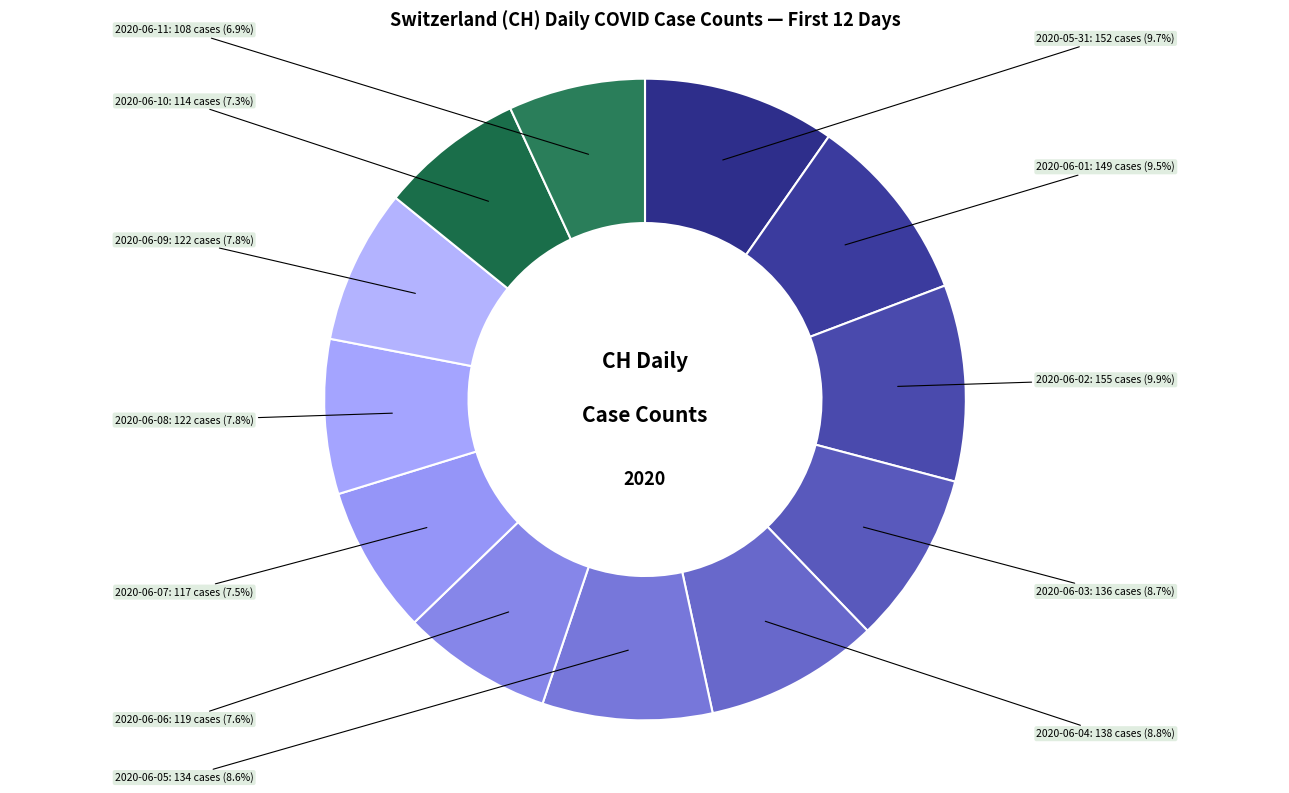

Combined, do 2020-06-02 and 2020-06-07 account for over 50%?

No